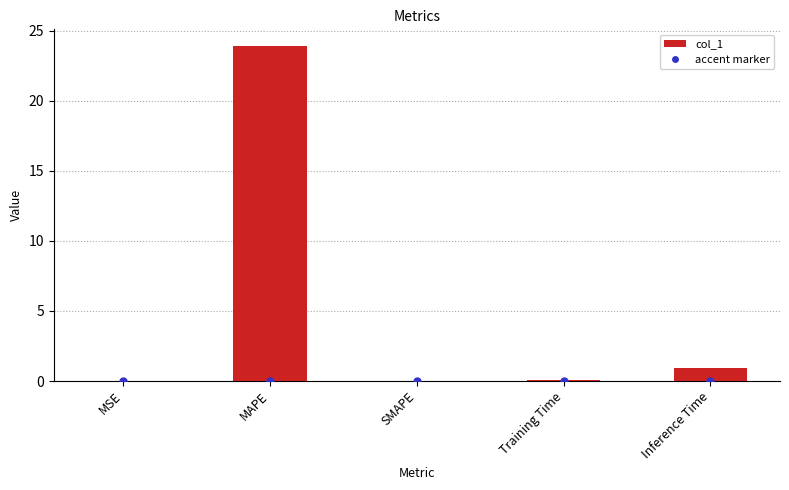

At which label is the value closest to 11?

Inference Time